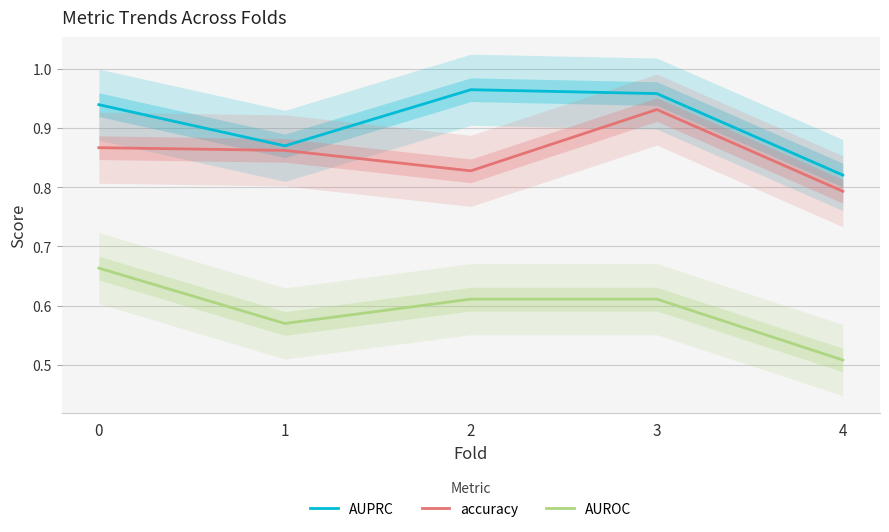

The value of AUPRC at 4 is 0.8. True or false?

True